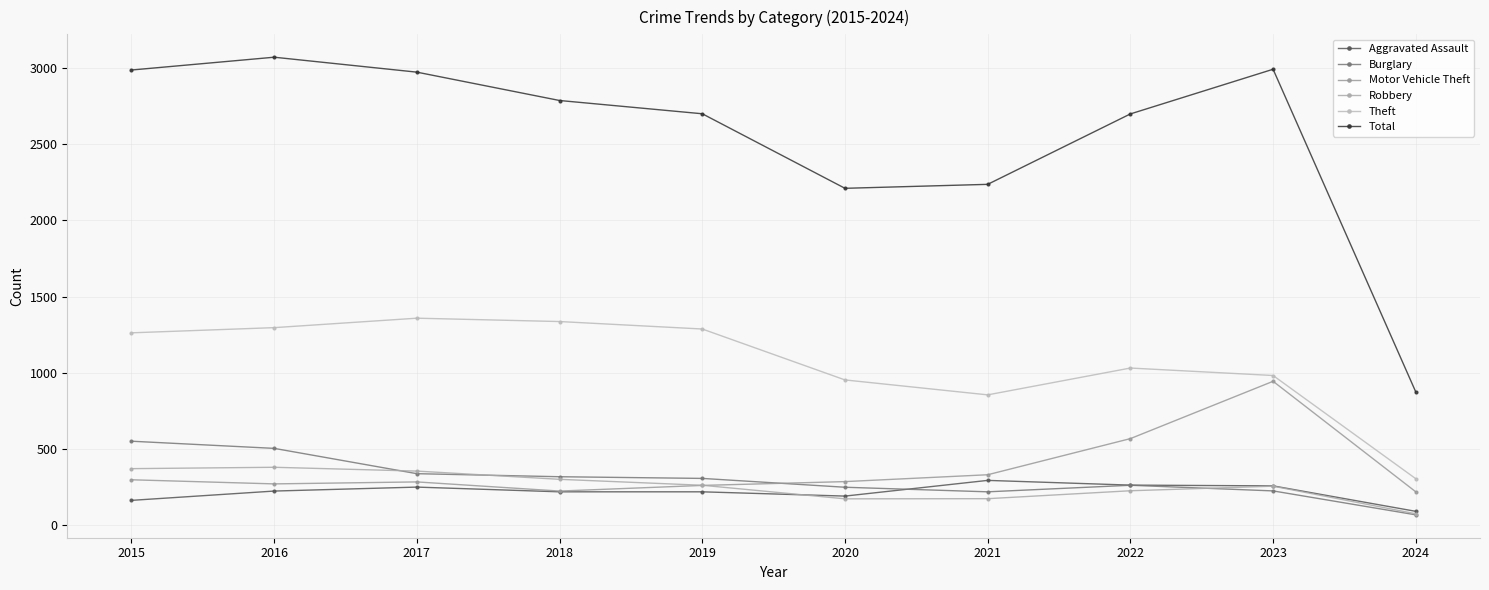

What are all the series names shown in the legend?

Aggravated Assault, Burglary, Motor Vehicle Theft, Robbery, Theft, Total